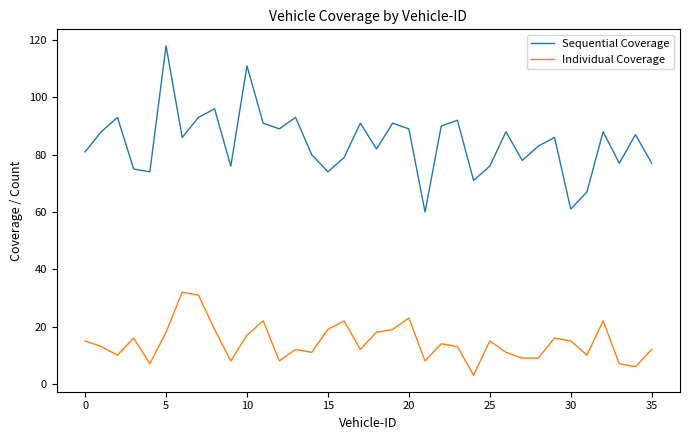

What is the difference between the maximum and minimum values in the Individual Coverage series?

29